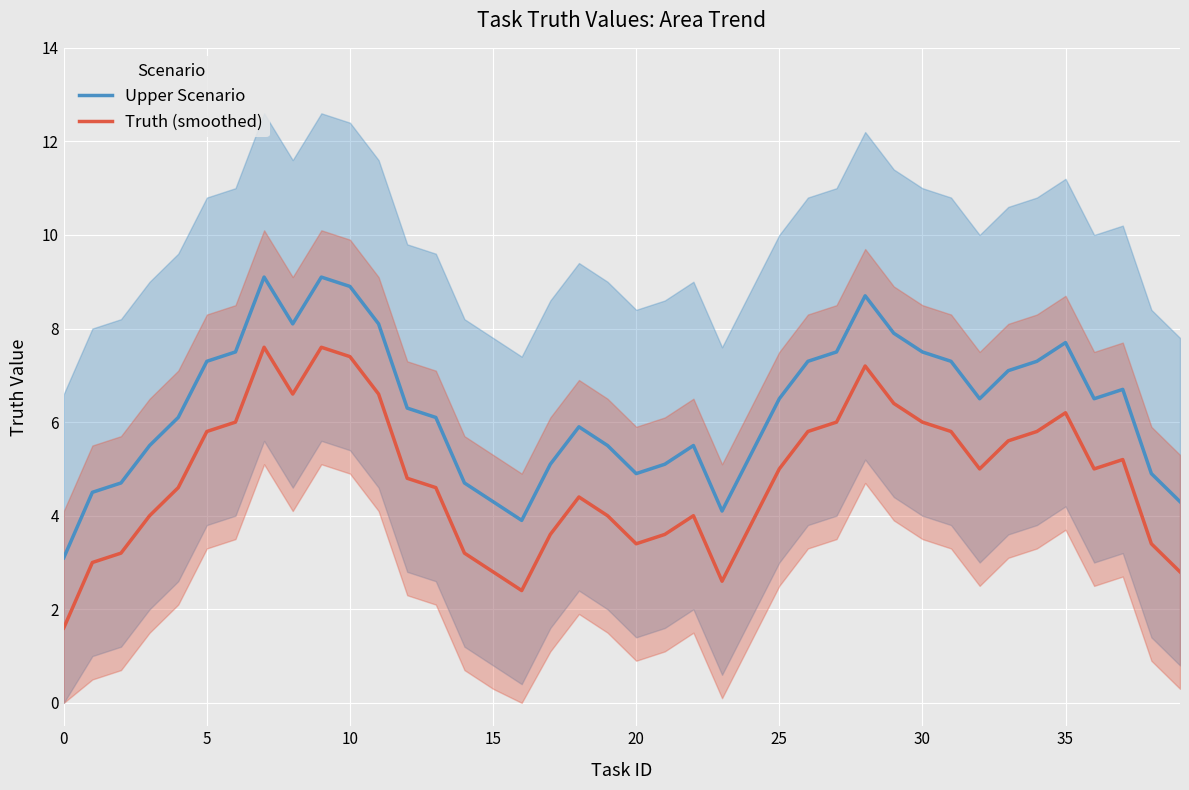

True or false: Upper Scenario and Truth (smoothed) cross at least once.

False